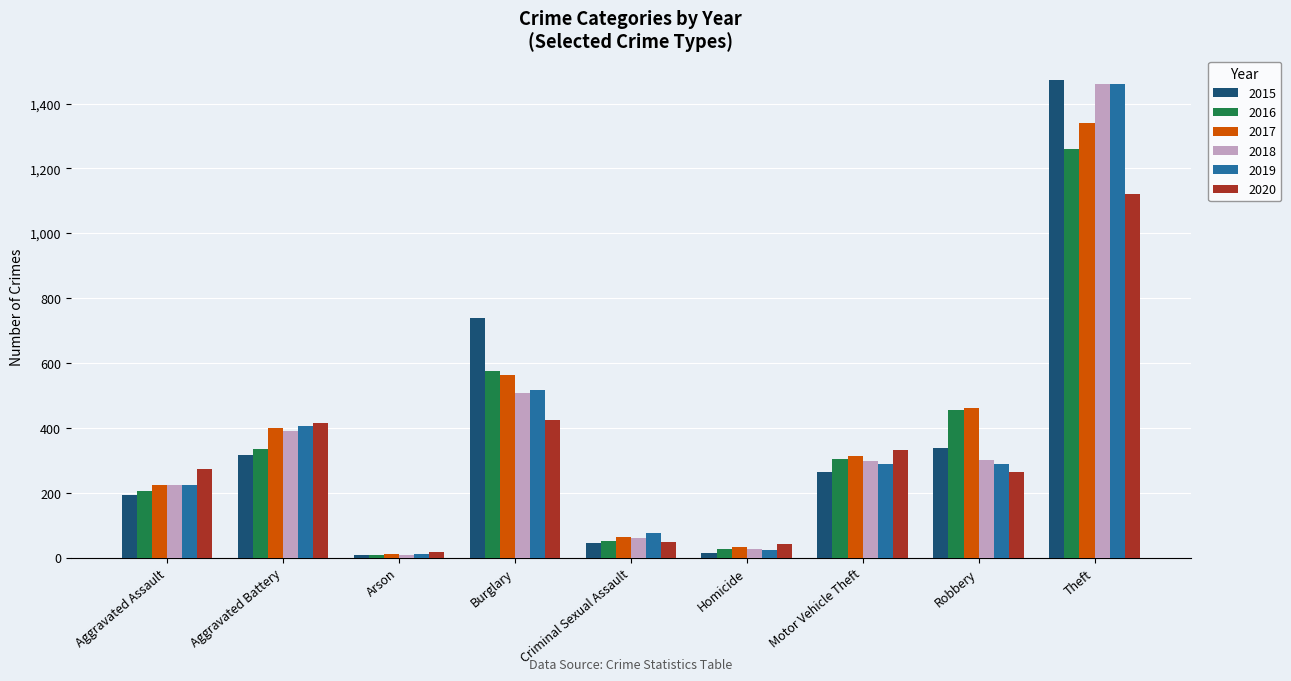

The value of 2015 at Motor Vehicle Theft is 363. True or false?

False